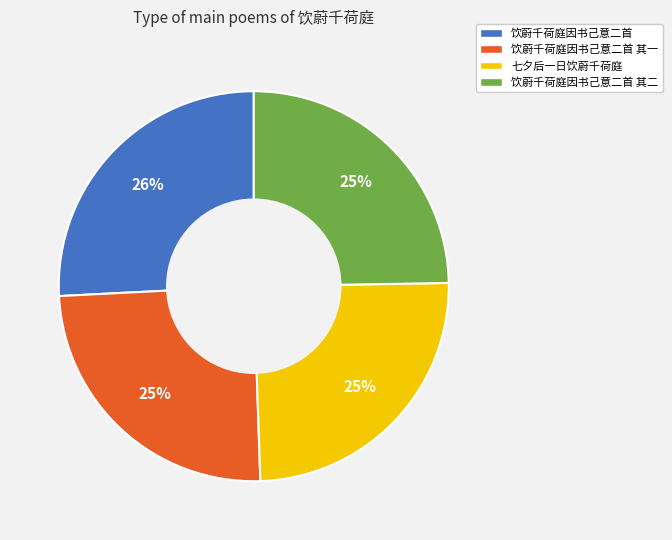

To the nearest percent, what percentage of the pie is 饮蔚千荷庭因书己意二首?

26%